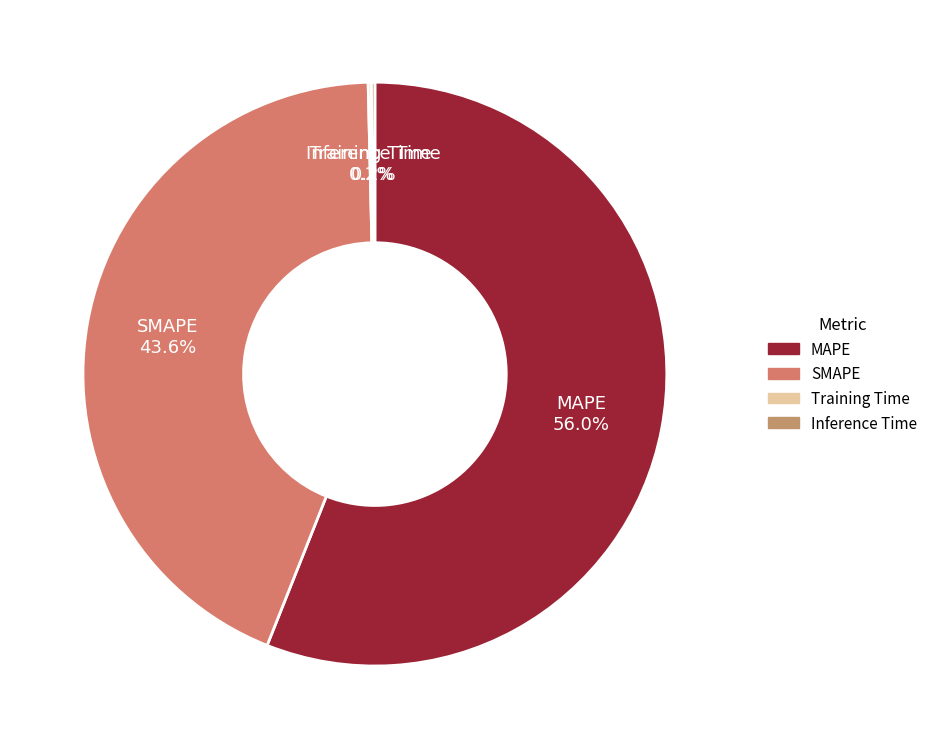

Which category has the biggest portion of the pie?

MAPE